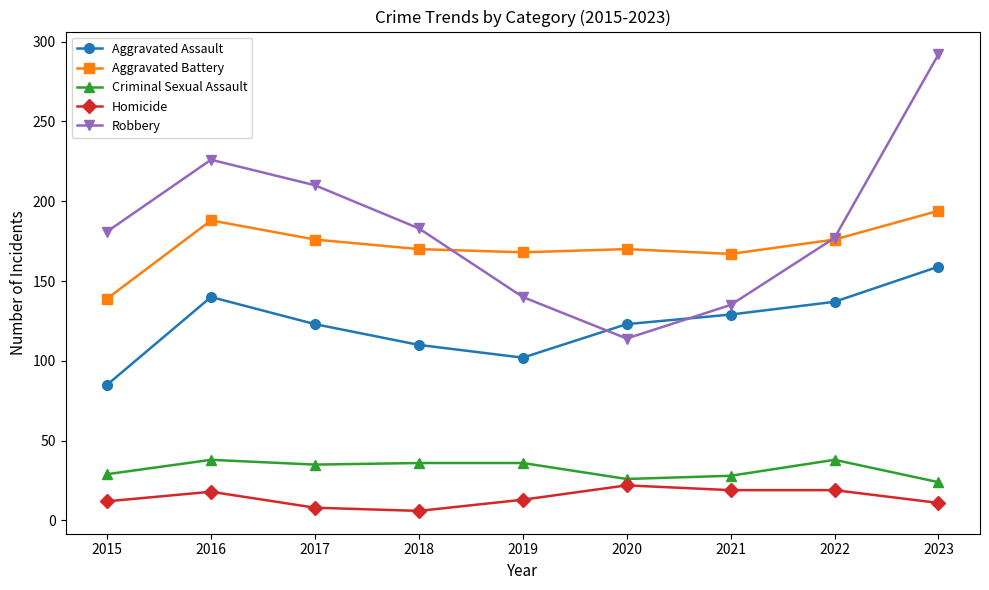

What is the average value of the Criminal Sexual Assault series?

32